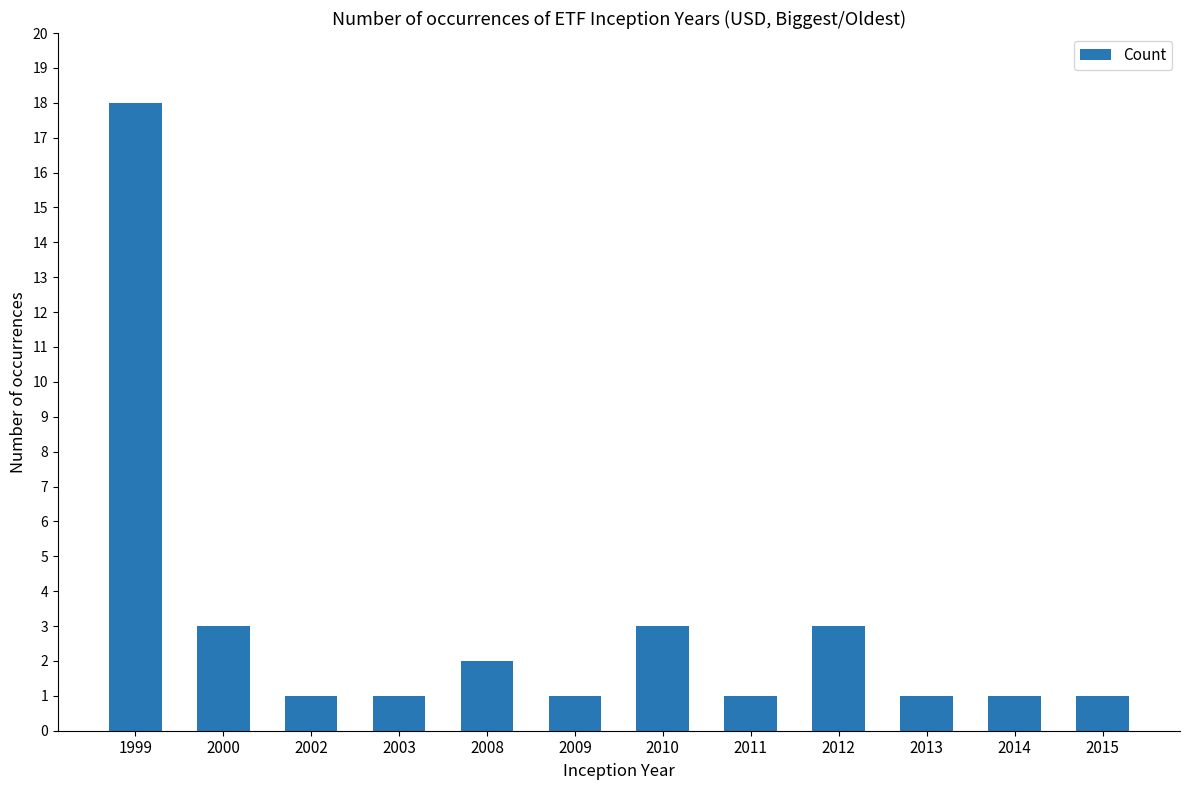

True or false: the data shows 1 at 2009.

True